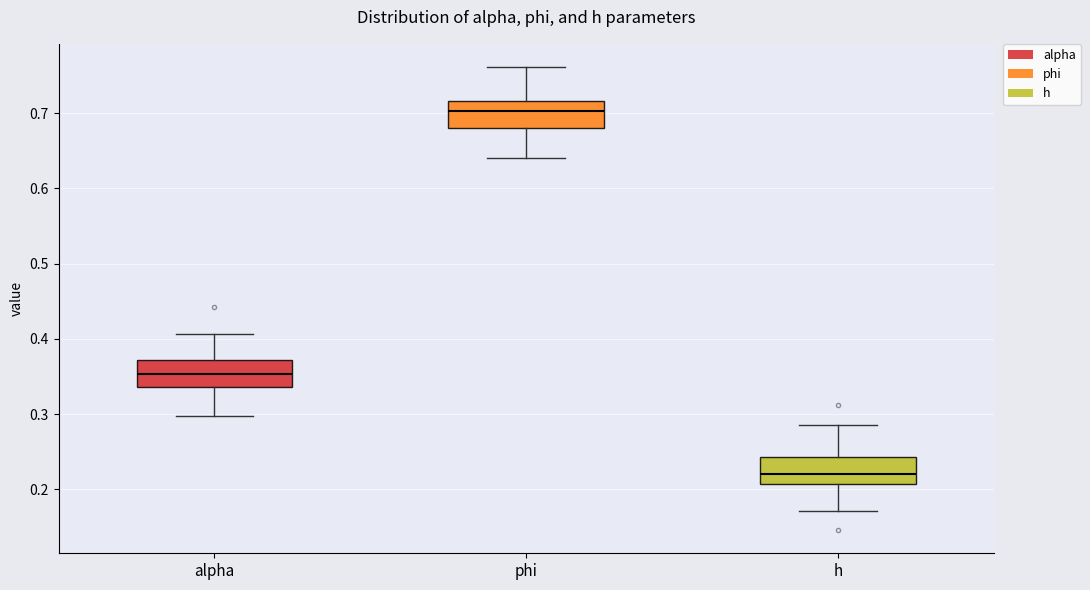

Which box has the highest median line?

phi